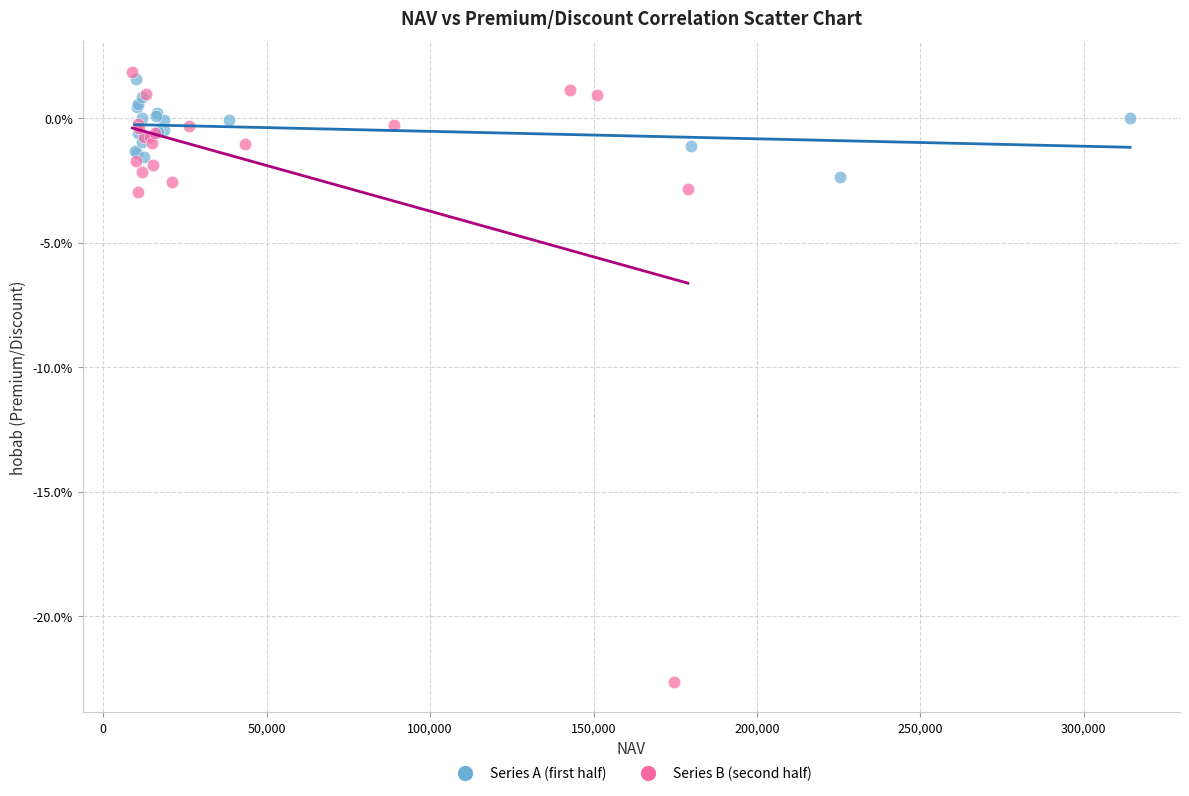

What are all the series names shown in the legend?

Series A (first half), Series B (second half)